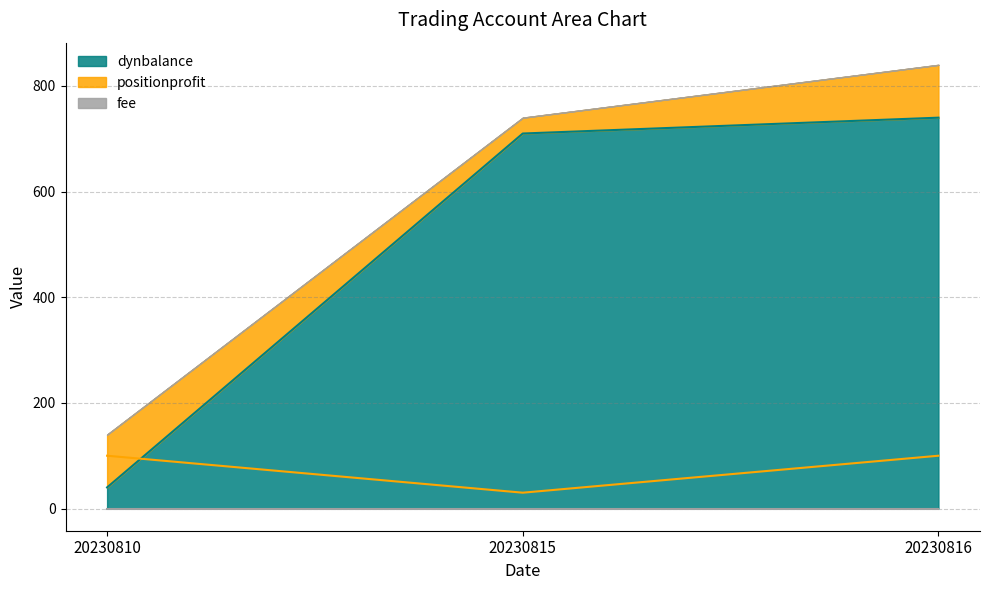

Which series has the largest range (max minus min)?

dynbalance